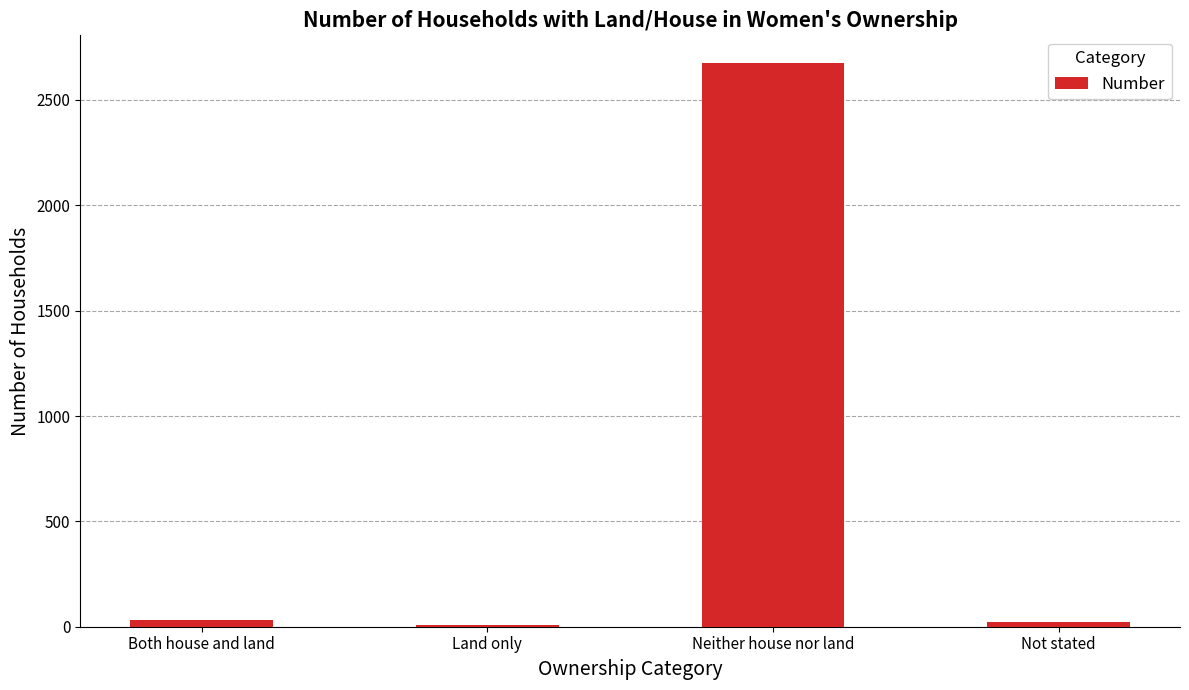

How many series are shown in this chart?

1